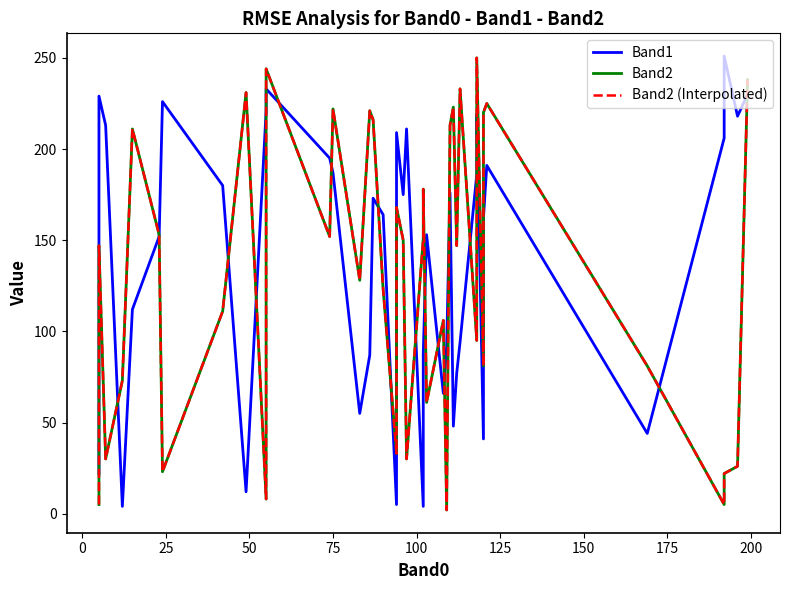

True or false: Band2 (Interpolated) has a value of 30 at 25.

True